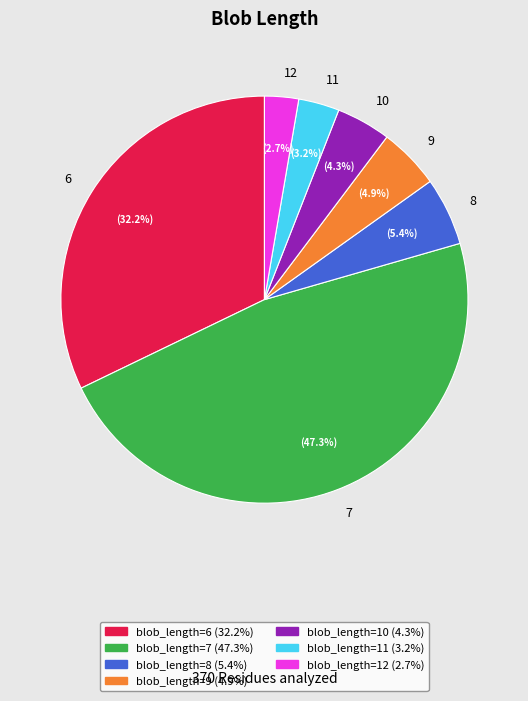

Which category has the smallest portion of the pie?

12